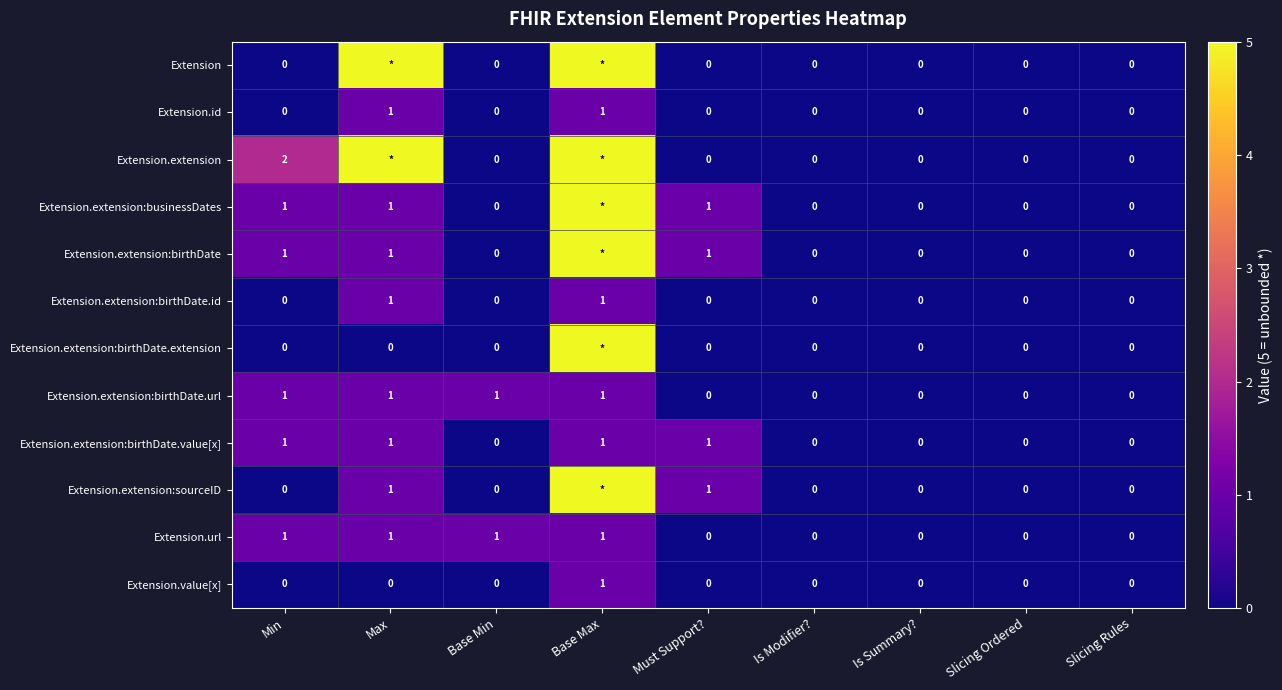

The value of Extension.value[x] at Is Modifier? is -1. True or false?

False